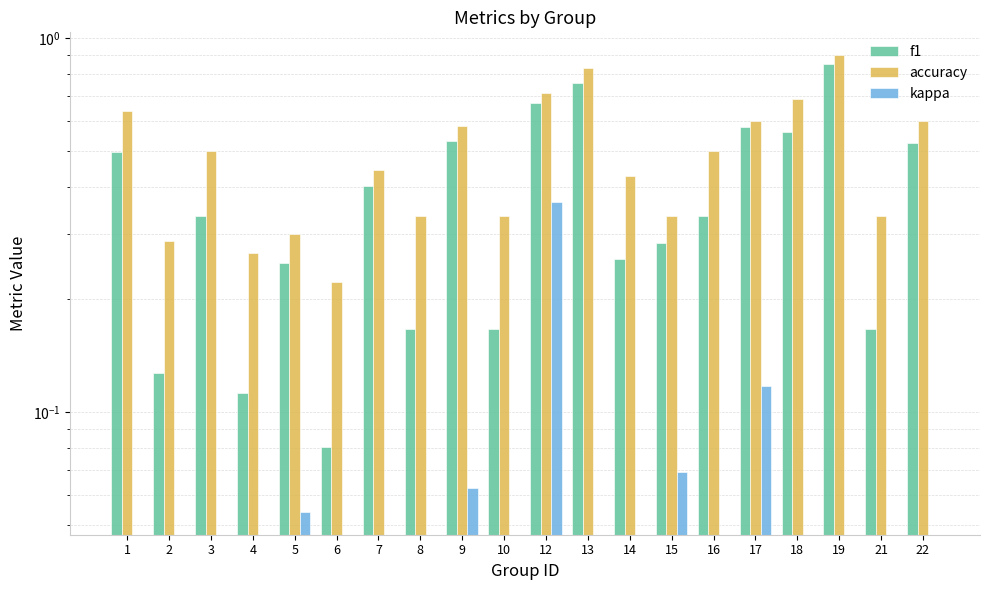

What is the value of the kappa bar at the 9th from the left?

0.1